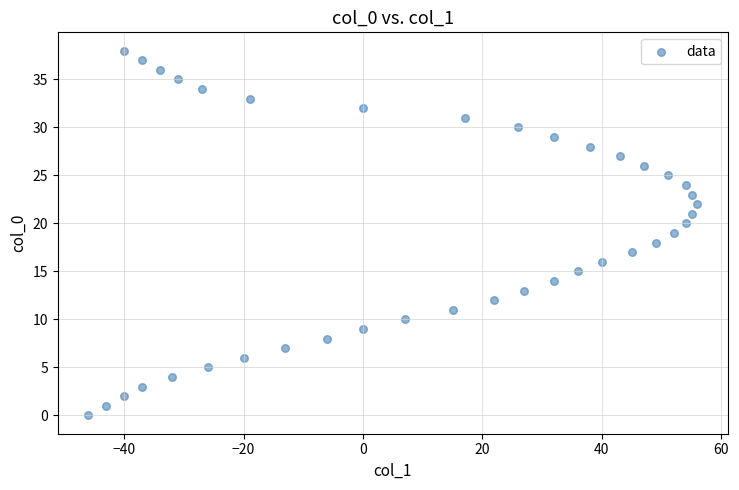

What is the range of Y values (max minus min)?

38